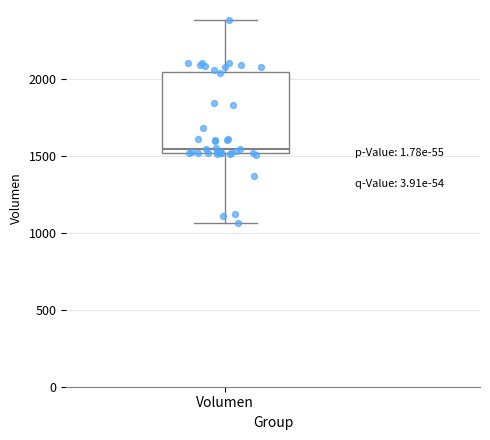

Transcribe this box plot: give where the median line is, the range the box spans, and where the two whiskers end, as read against the y-axis. The values are not printed on the chart, so give them approximately, as read against the axis.

median 1550, box 1500 to 2050, whiskers 1050 to 2400